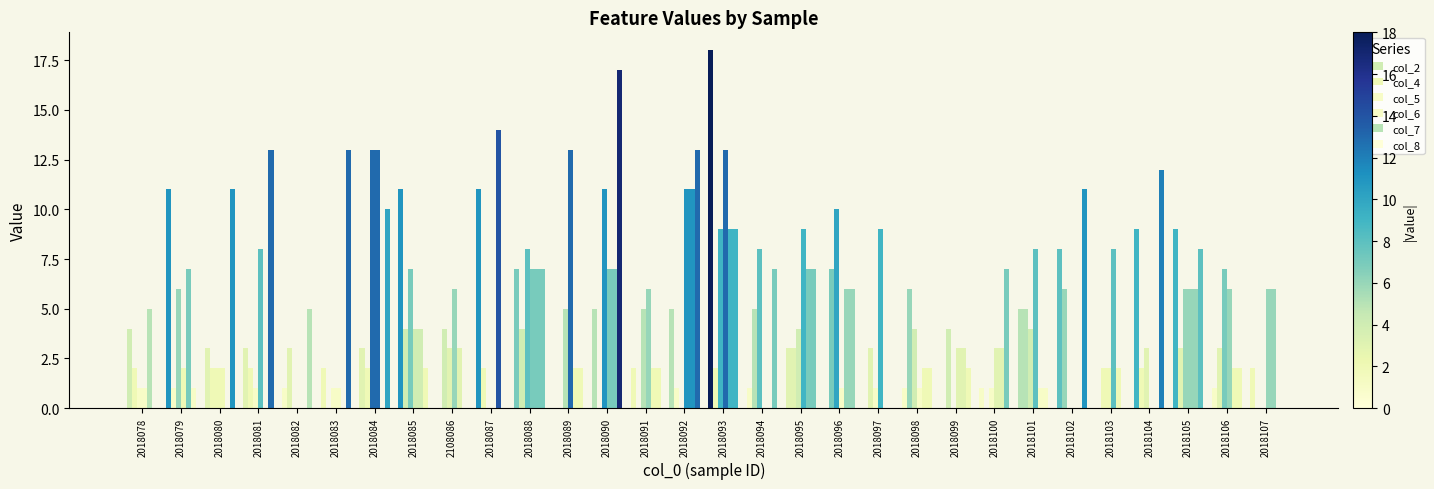

Does the chart contain stacked bars?

No